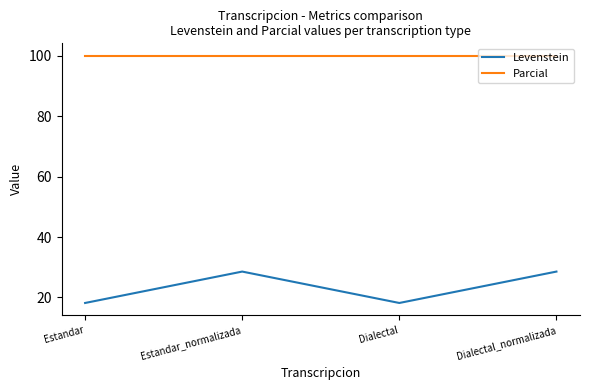

Read the Parcial value at Estandar_normalizada.

100.0